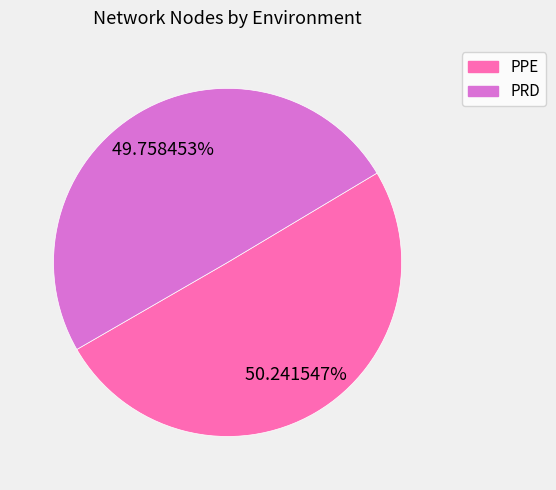

To the nearest percent, what percentage of the pie is PRD?

50%